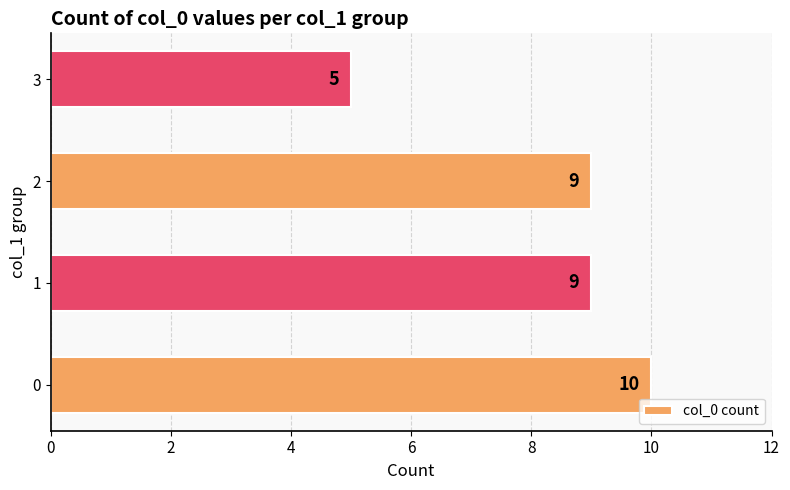

Count the values in the range 9 to 10.

3